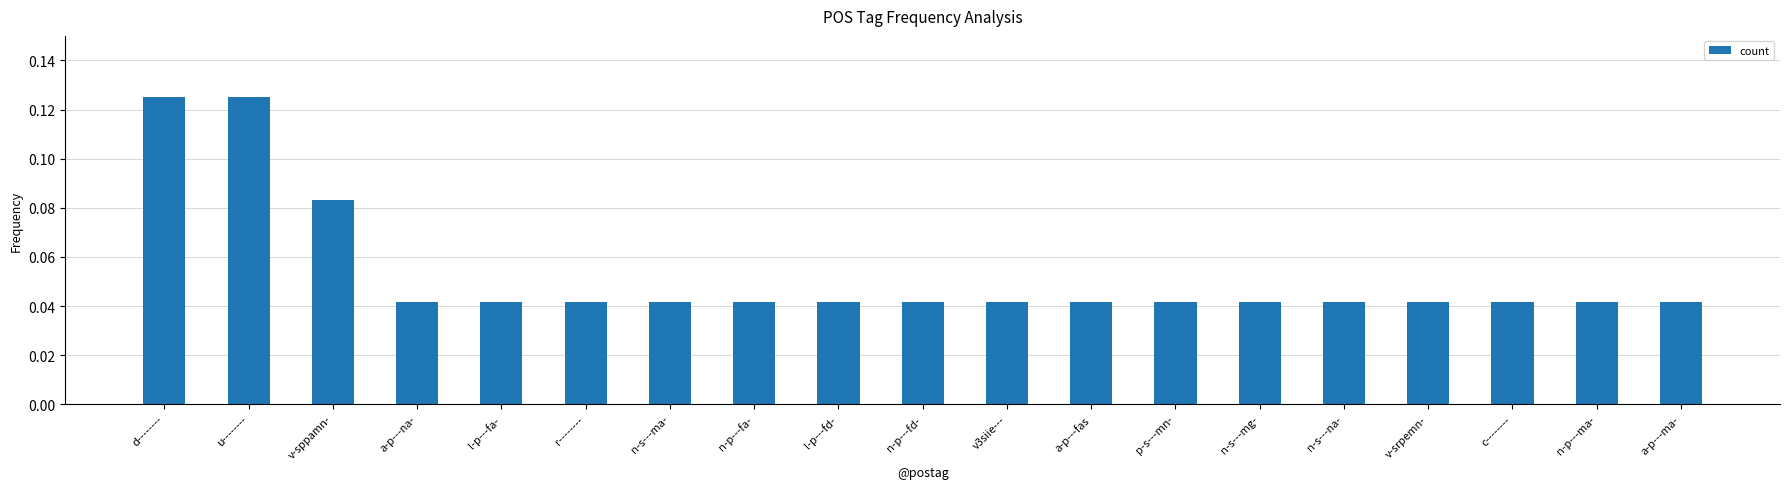

Are the bars grouped side by side (vs. stacked)?

No